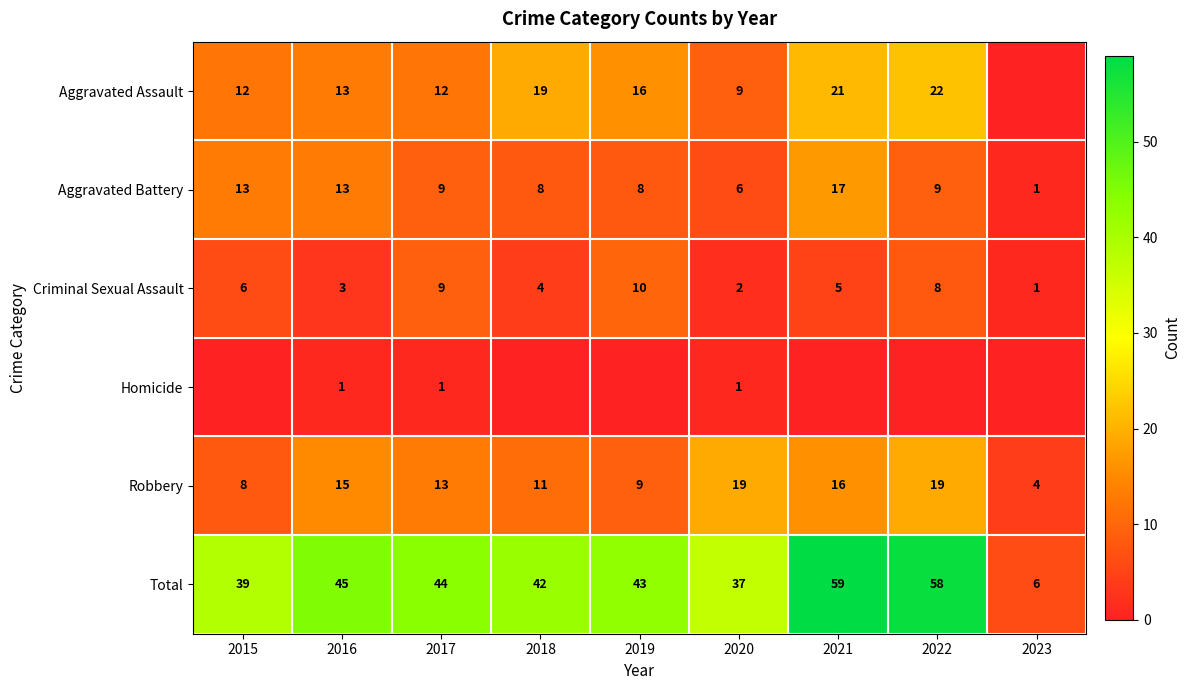

Rank the categories by Criminal Sexual Assault value from highest to lowest.

2019, 2017, 2022, 2015, 2021, 2018, 2016, 2020, 2023